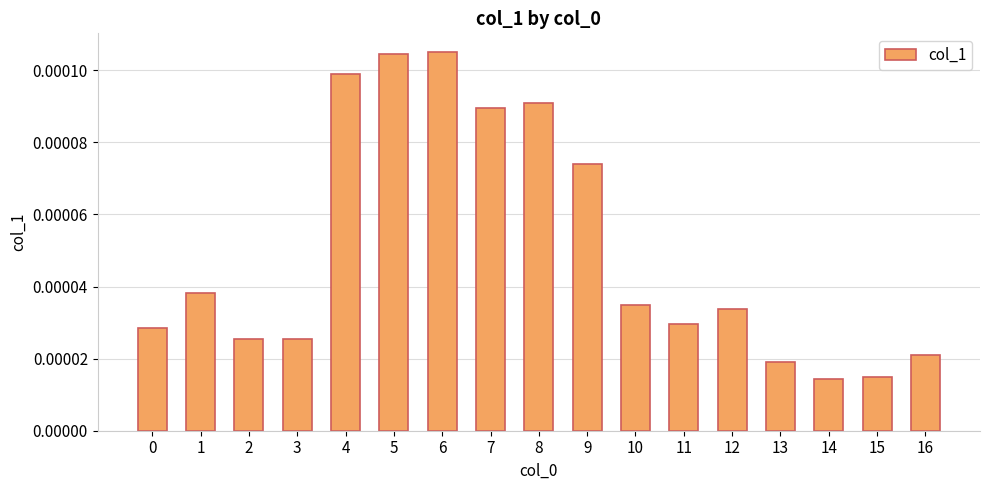

Between 13 and 8, which is larger?

8